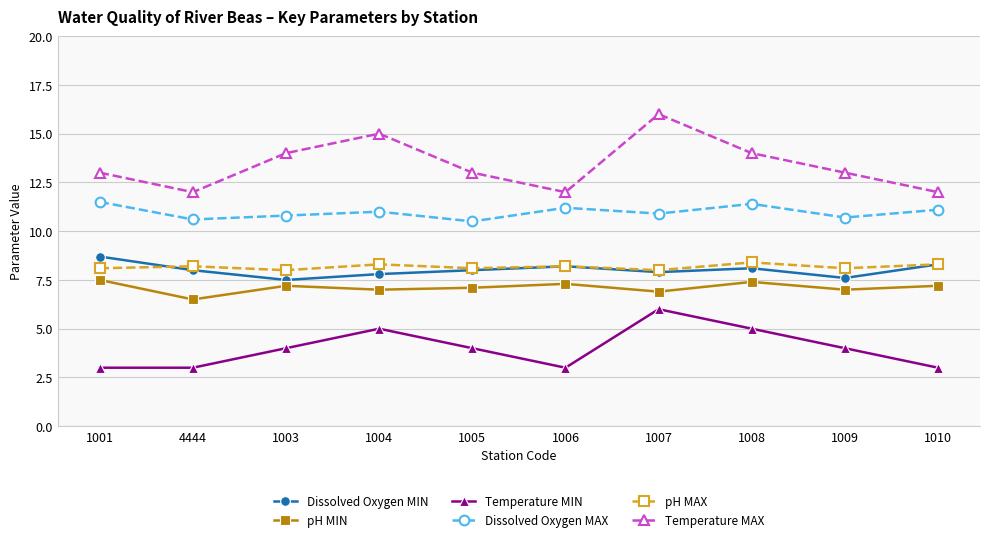

Which series has the largest range (max minus min)?

Temperature MAX